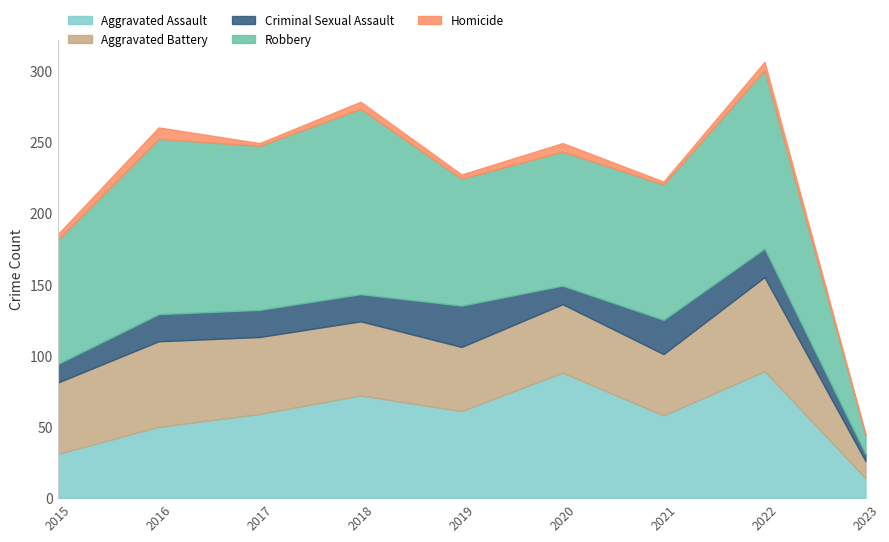

True or false: Criminal Sexual Assault and Aggravated Battery intersect in this chart.

False